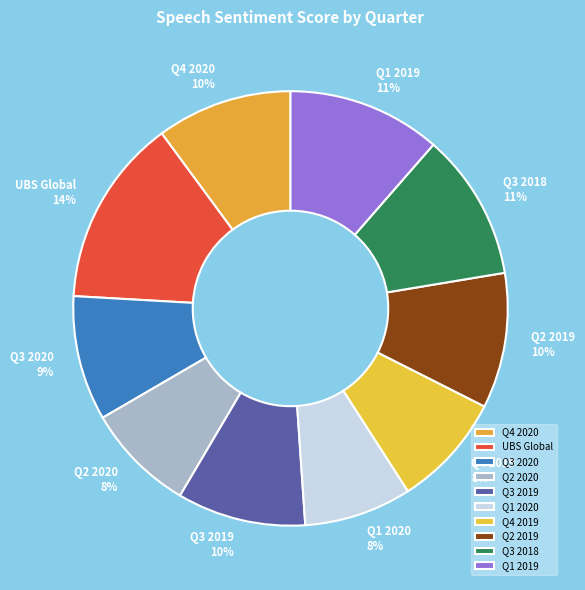

To the nearest percent, what portion does Q4 2019 represent?

8%